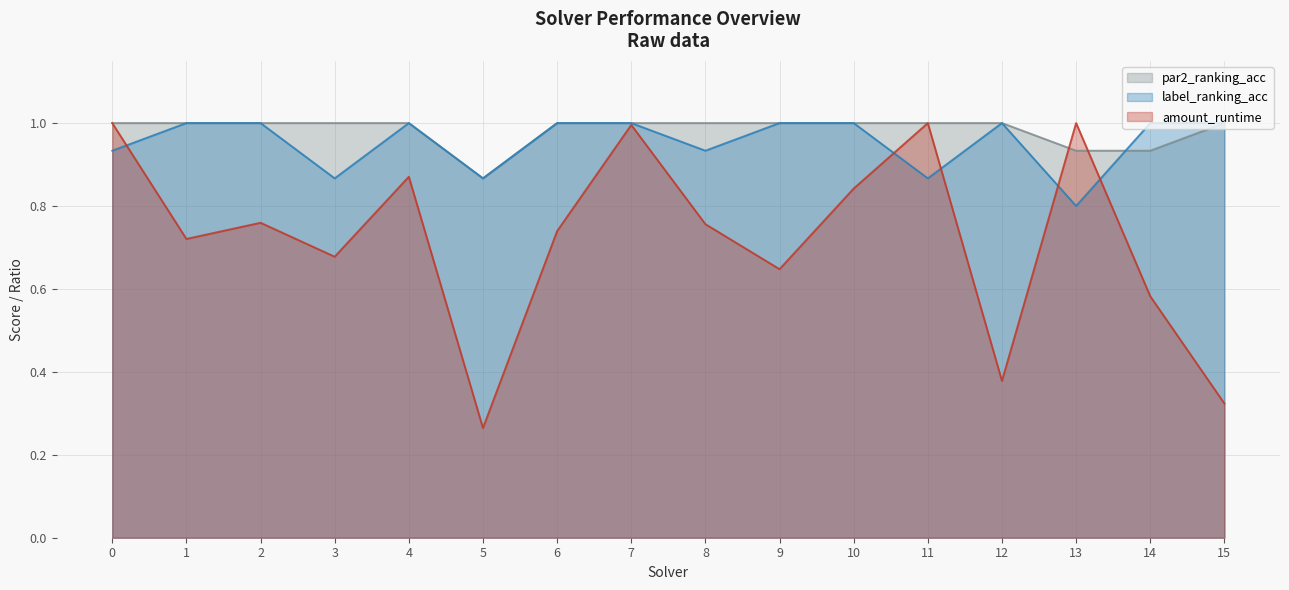

Is it true that par2_ranking_acc equals 1.0 at 12?

True